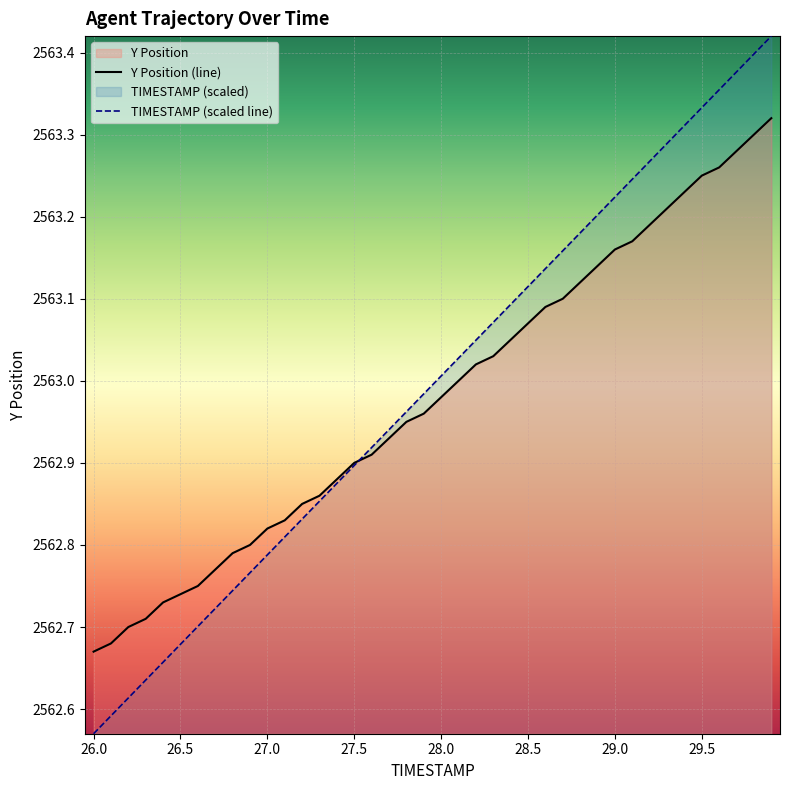

What is the difference between the maximum and second lowest values in the TIMESTAMP series?

0.8